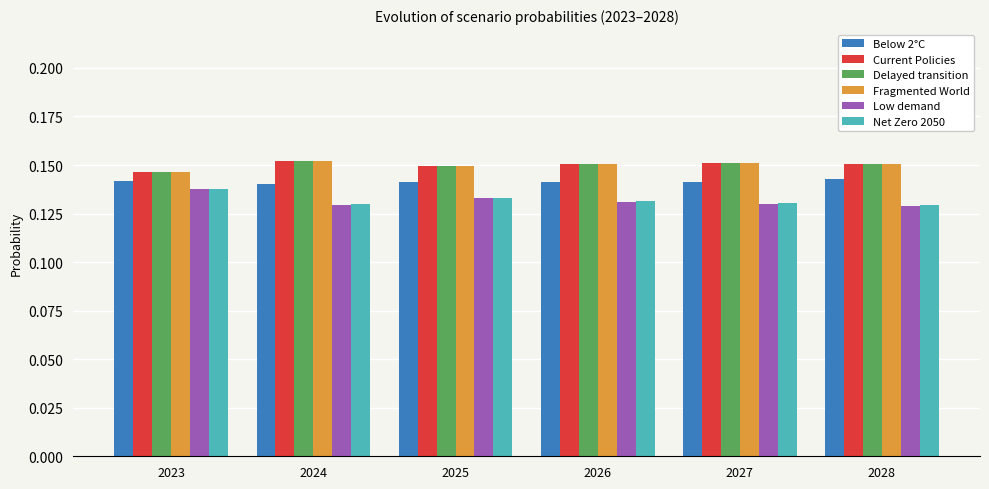

Count the Fragmented World values in the range 0 to 1.

6